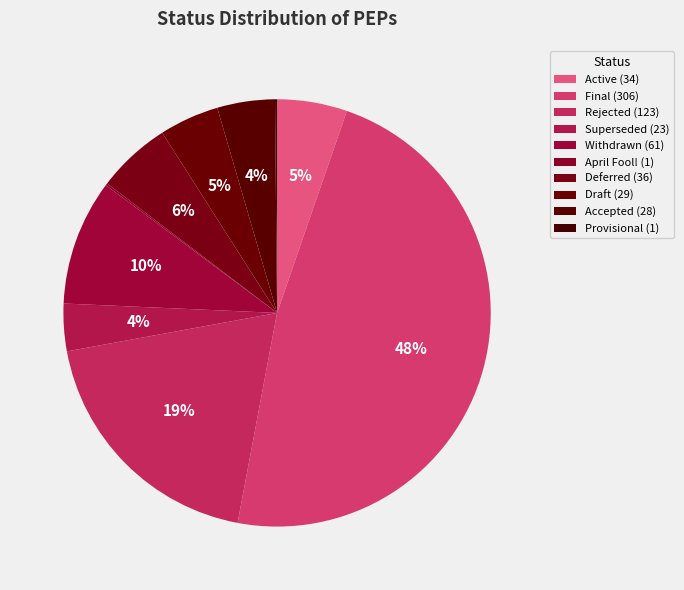

Count the number of slices in the pie.

10